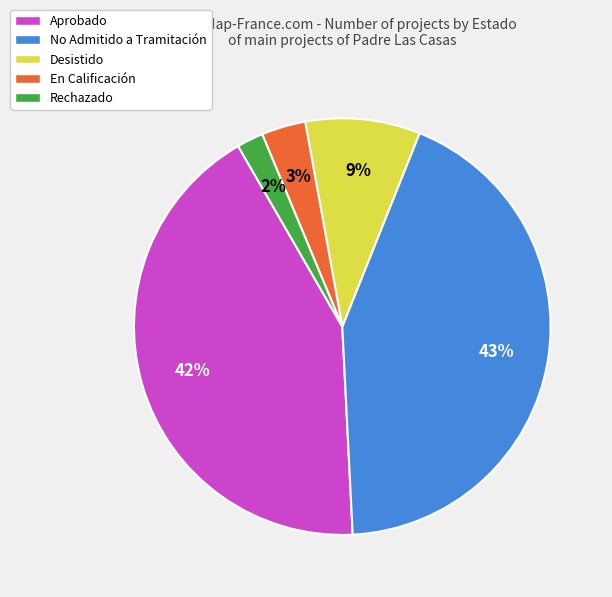

Is Rechazado the majority of the pie?

No